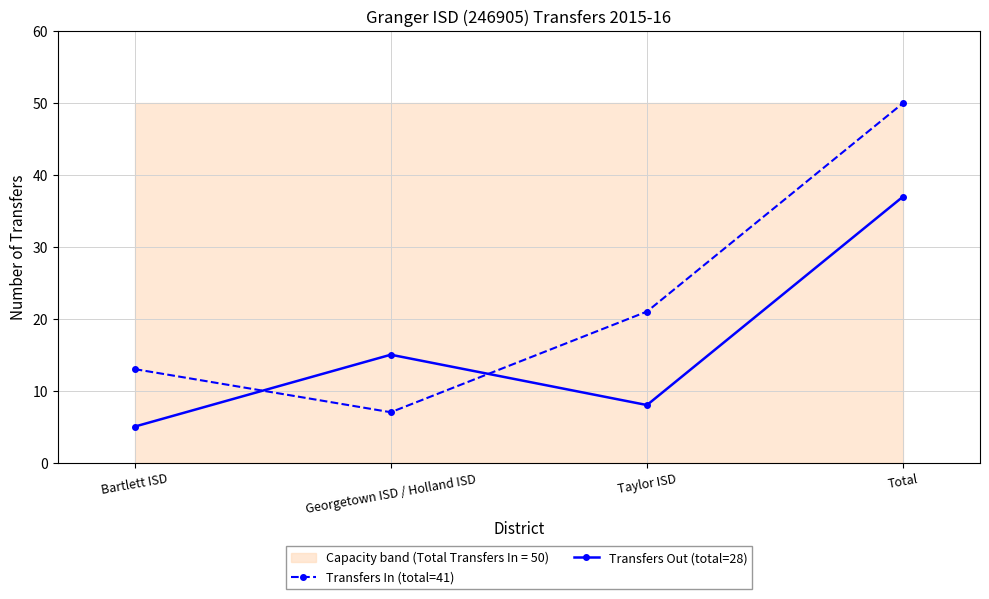

Between Bartlett ISD and Total, which series saw the biggest shift?

Transfers In (total=41)